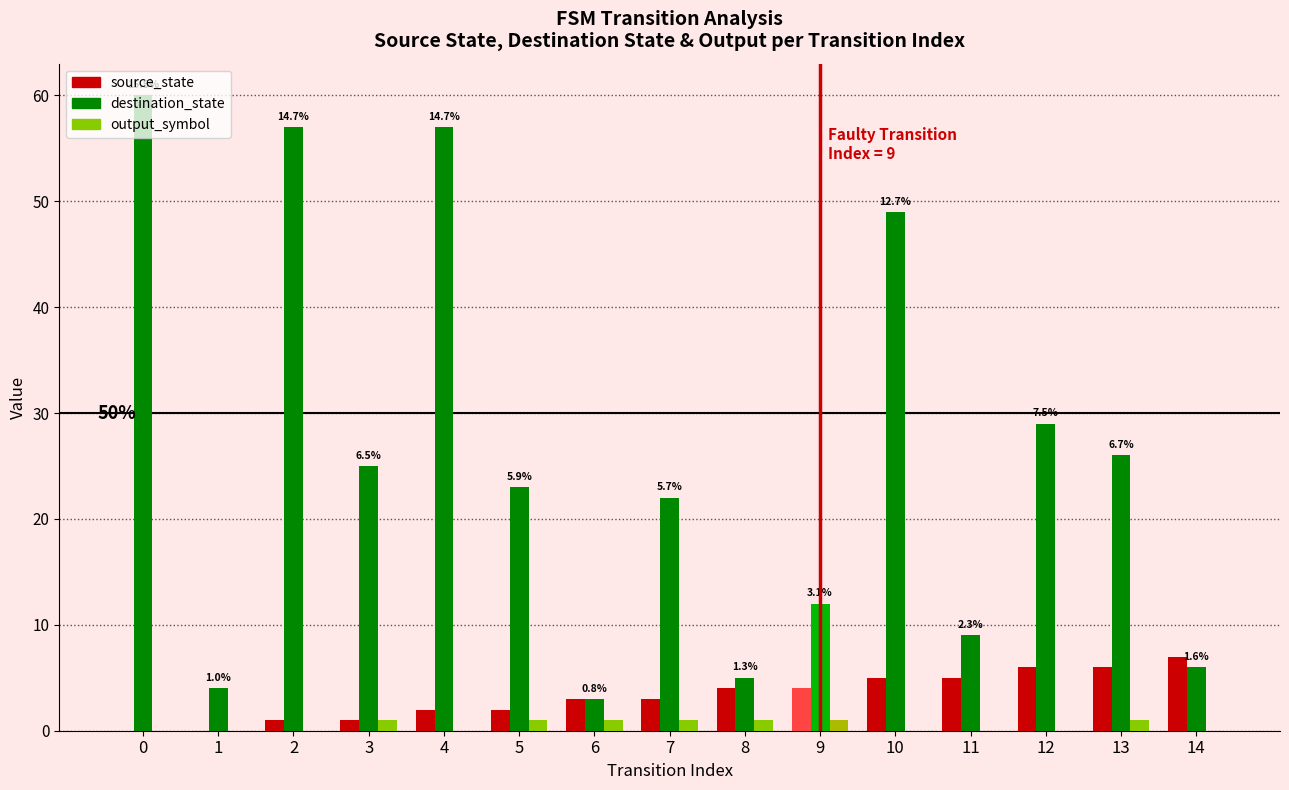

What is the greatest value displayed?

60